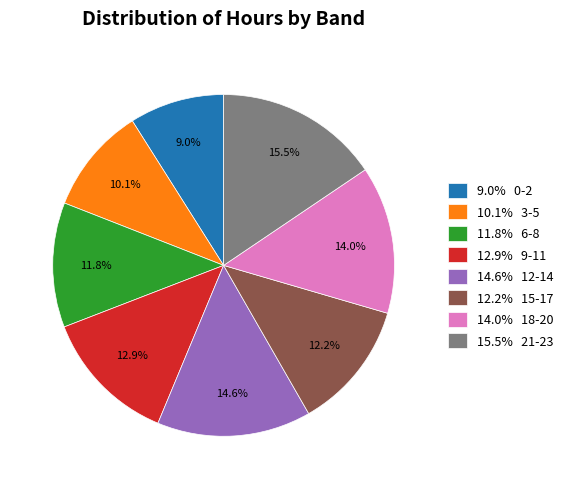

Combined, what portion of the pie is 15.5% 21-23 and 9.0% 0-2?

24.5%